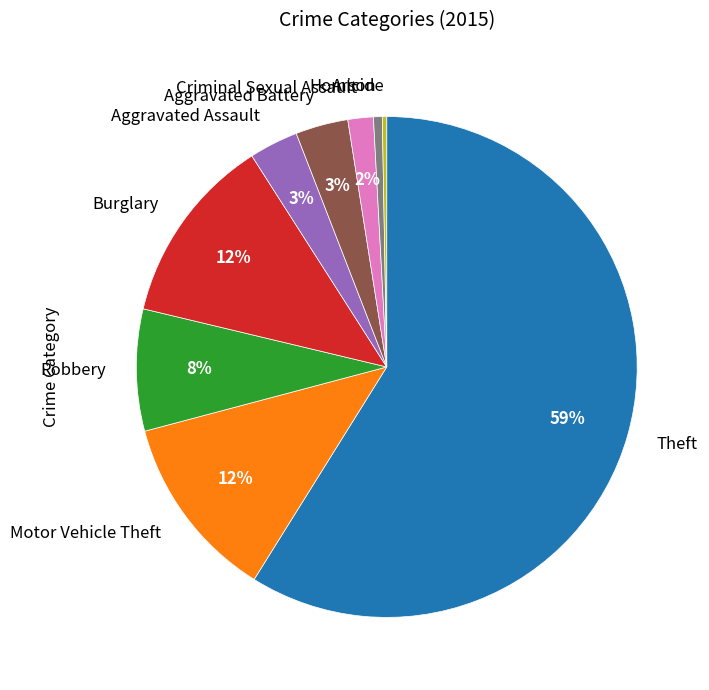

Approximately how many times larger is the value at Arson compared to Homicide?

2.0